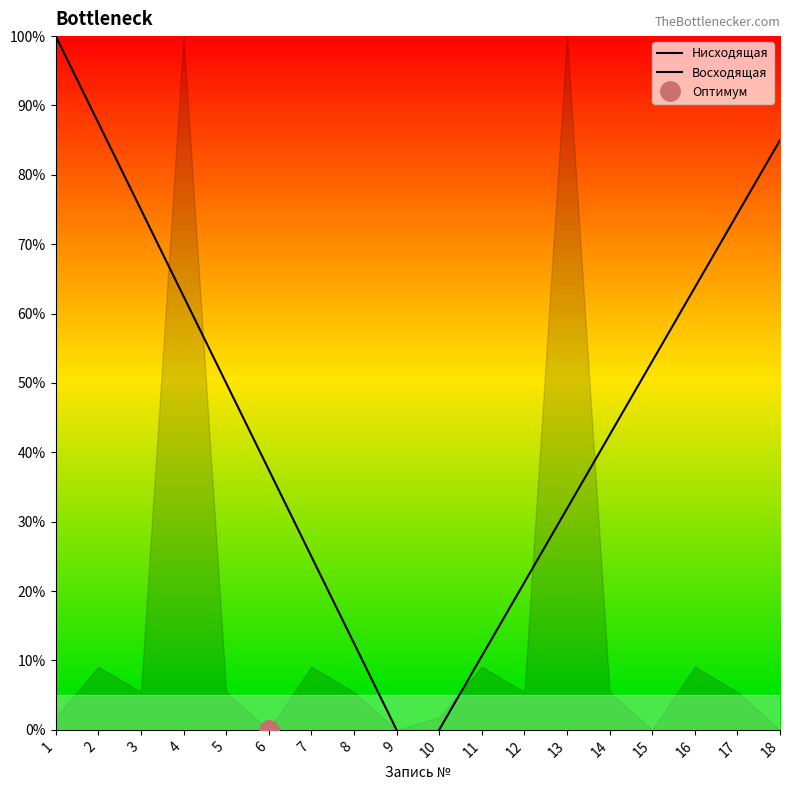

The Восходящая series shows 97.6 at 17. True or false?

False